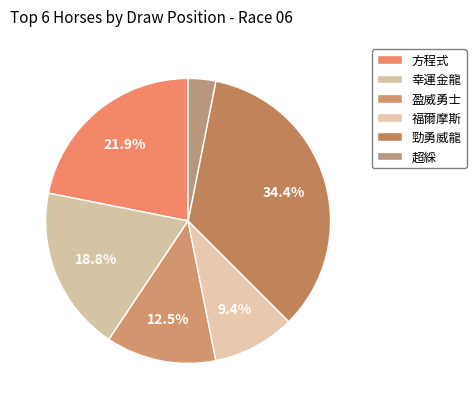

To the nearest percent, what is the difference between the largest and smallest slice percentages?

31%